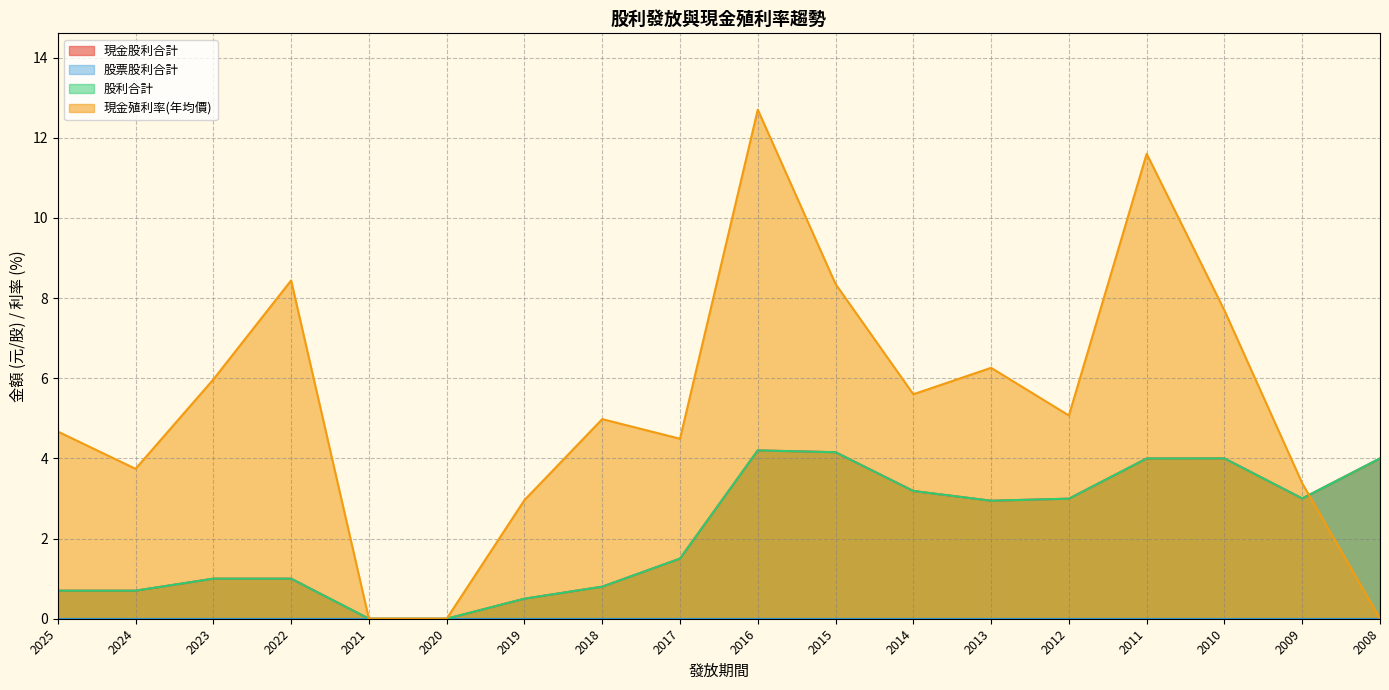

Where is the first local maximum for 現金殖利率(年均價)?

2022